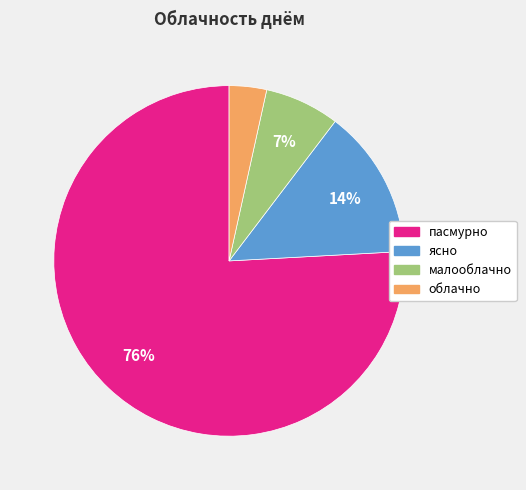

Does any single category account for the majority?

Yes